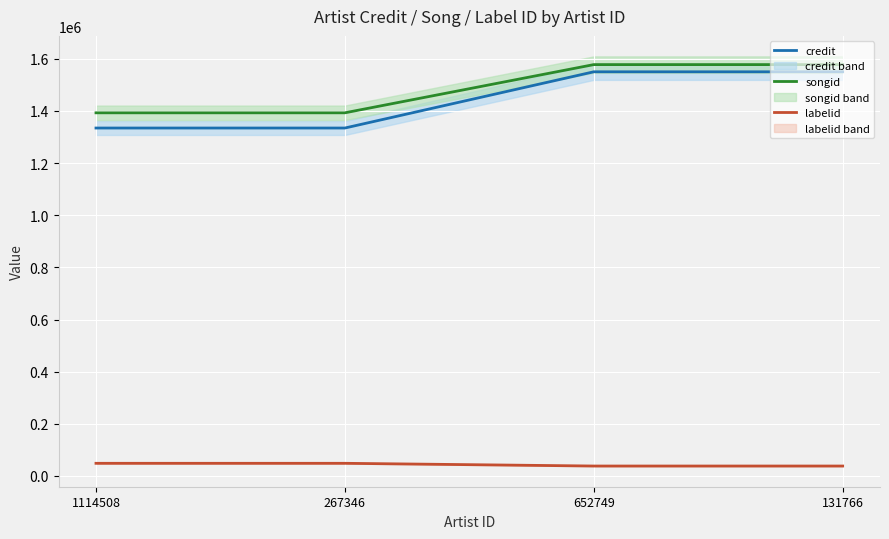

What is the minimum value shown in the chart?

38221